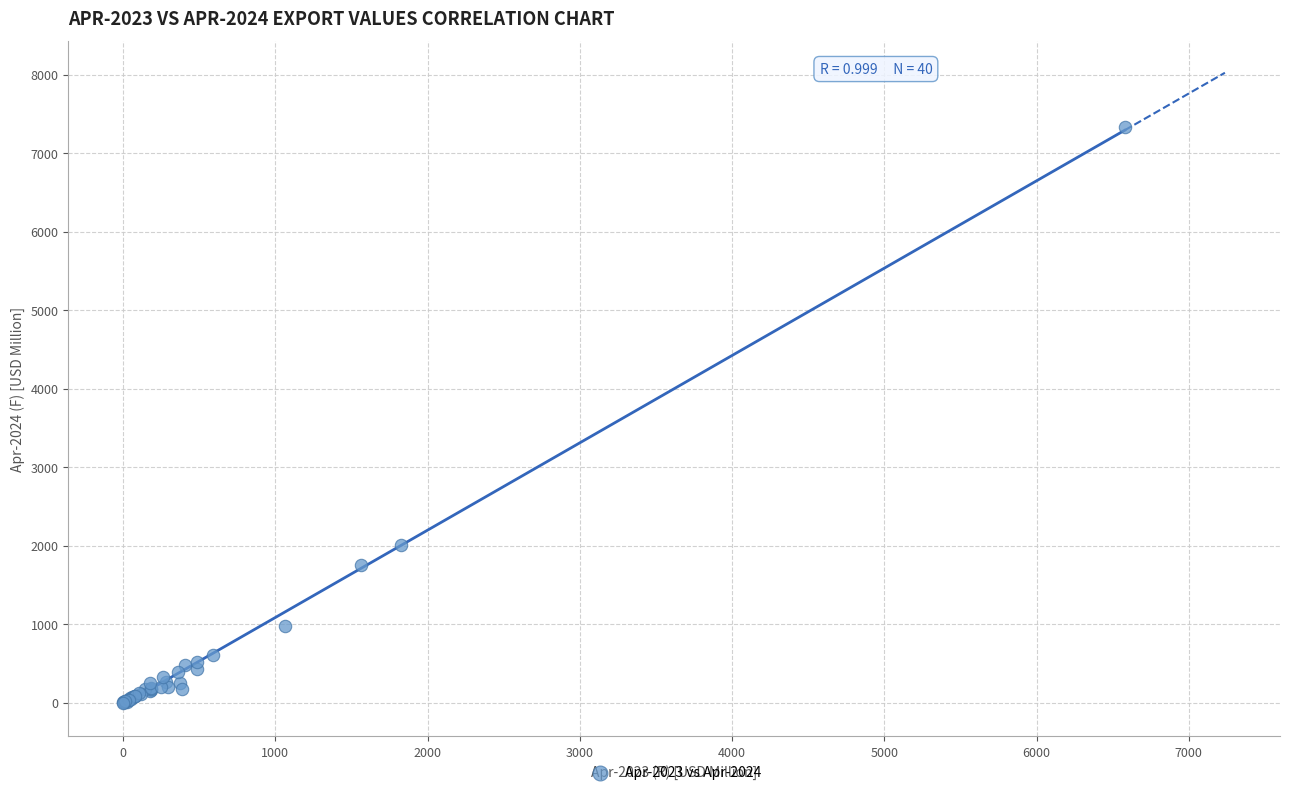

What Y value in the scatter plot is closest to 3668?

2002.0